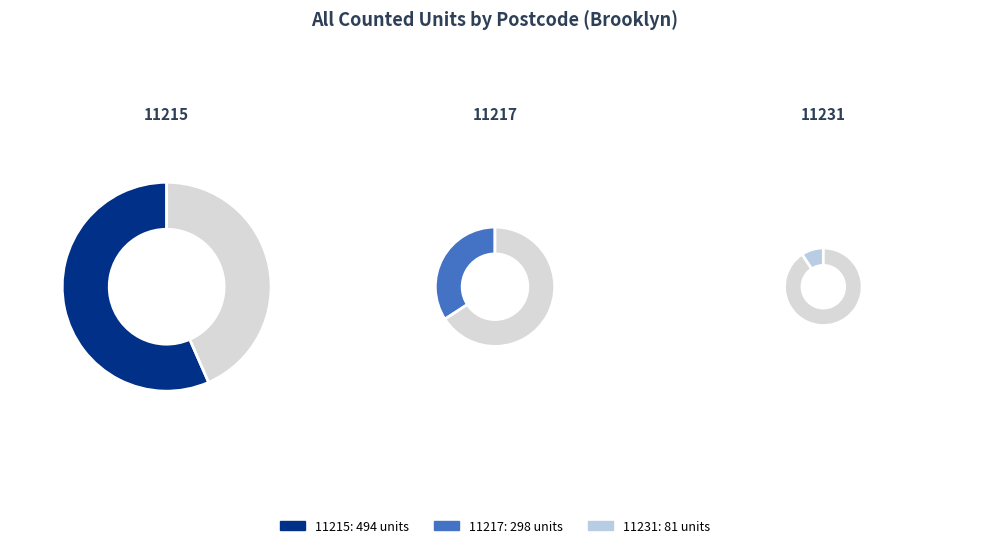

Which category has the biggest portion of the pie?

11215